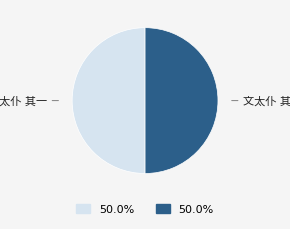

Which slice is the largest?

文太仆之京过定山言别诗以赠之 其二